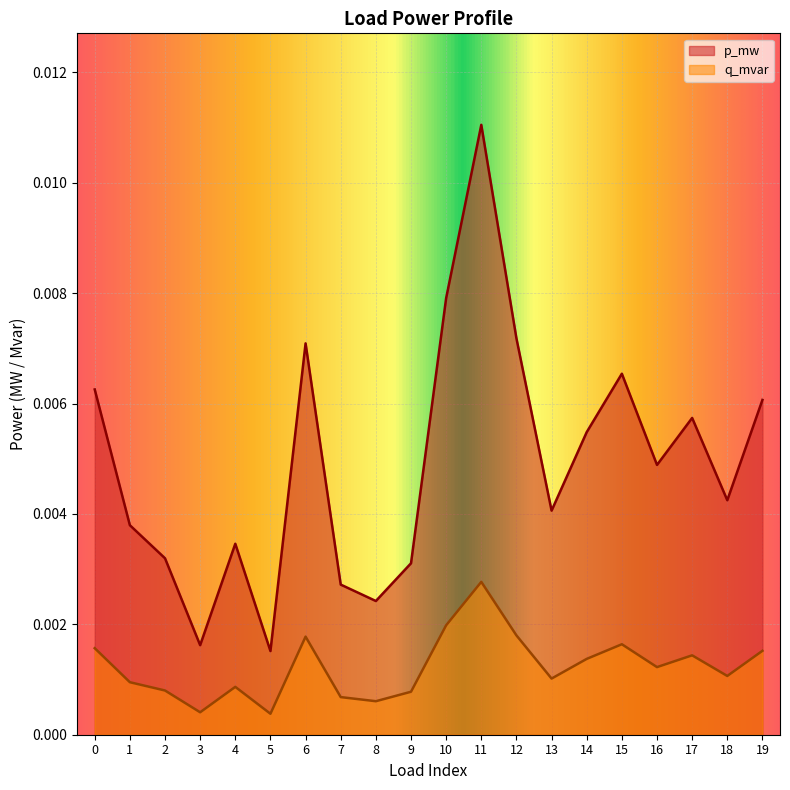

How many categories are shown in the chart?

20